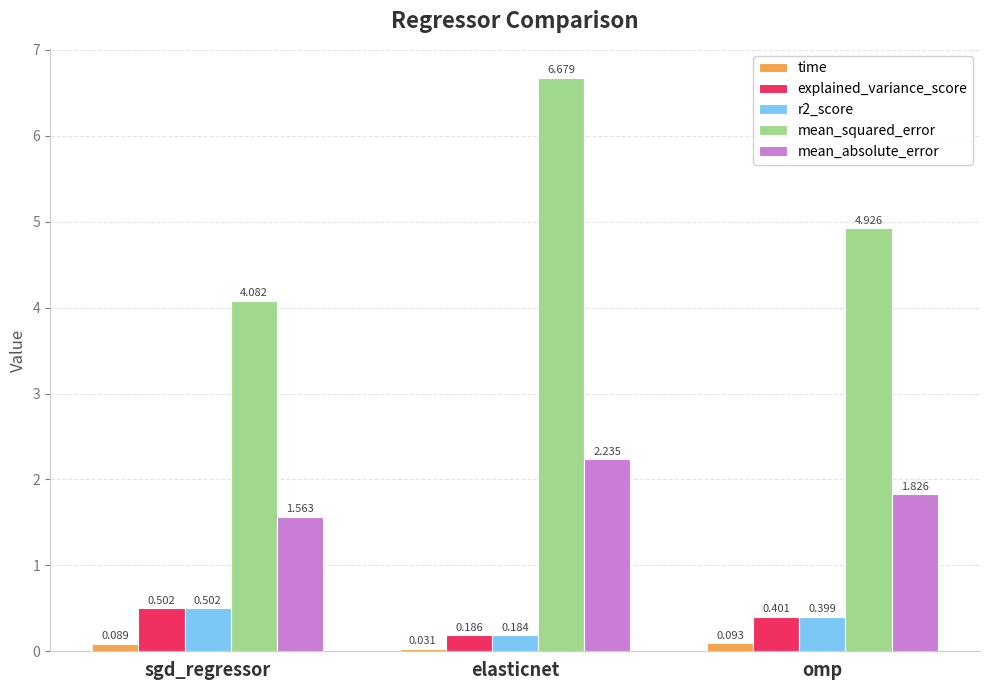

Read the mean_squared_error value at sgd_regressor.

4.1